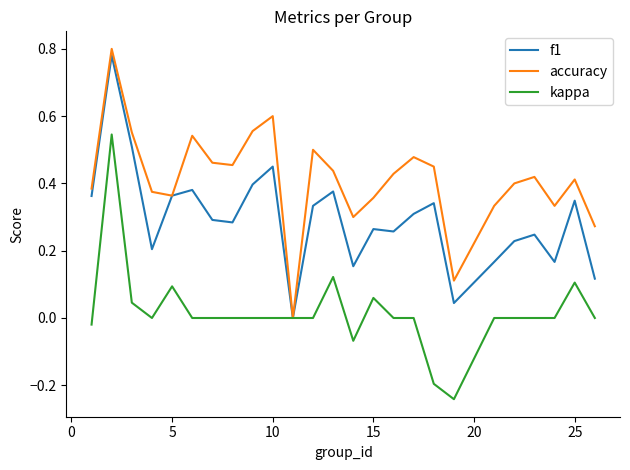

Rank the series by their average value, from highest to lowest.

accuracy, f1, kappa